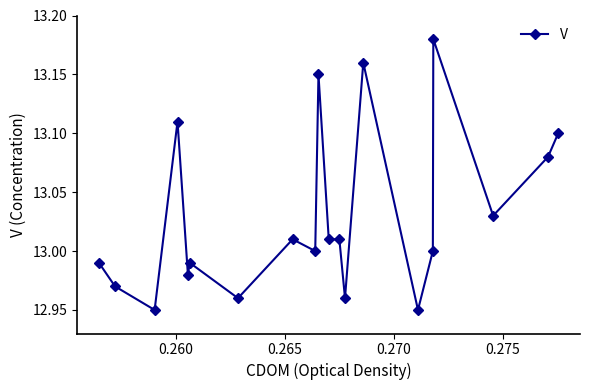

What is the sum of all values?

260.6